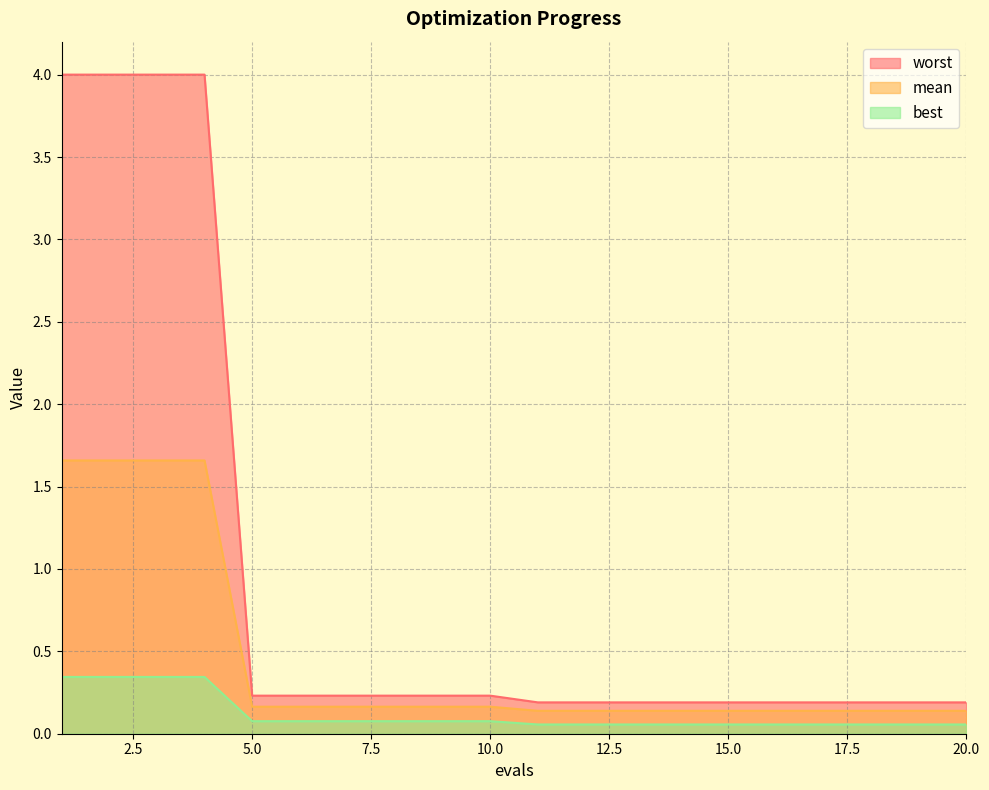

How many lines are shown in the chart?

3